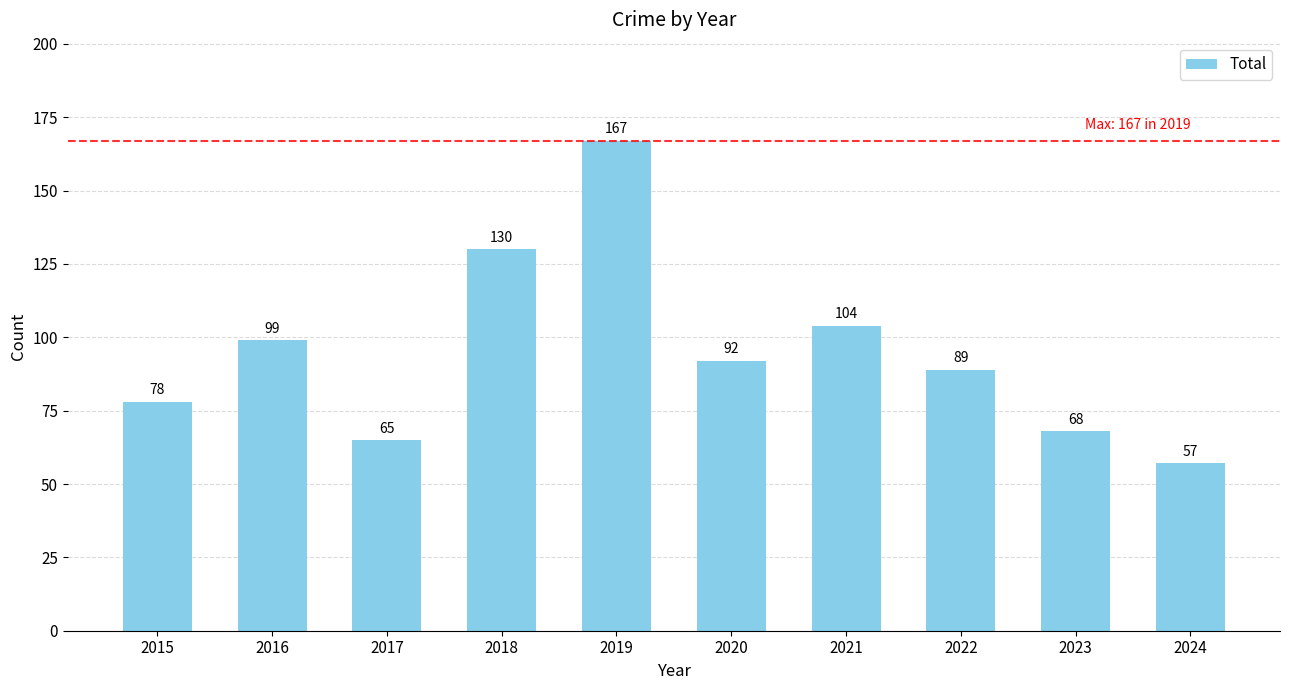

What is the value of the 5th bar from the left?

167